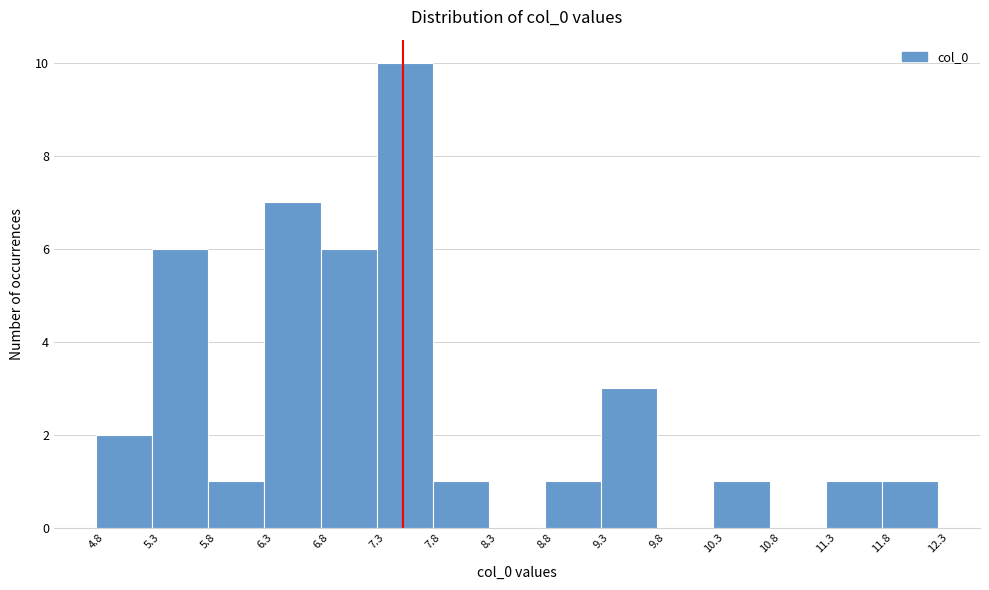

How tall is the bar that spans 8.8 to 9.3 on the x-axis? The values are not printed on the chart, so give them approximately, as read against the axis.

1